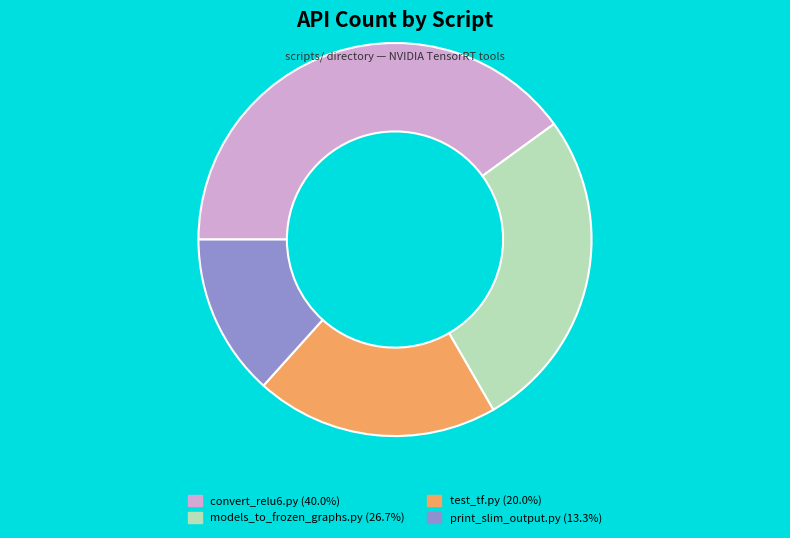

What is the ratio of the value at print_slim_output.py to the value at models_to_frozen_graphs.py?

0.5